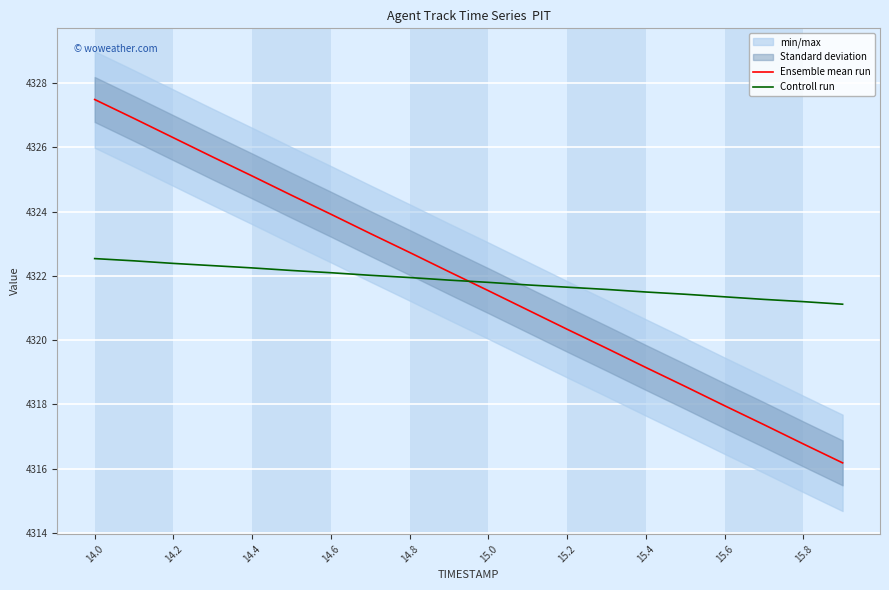

The Controll run series shows 4321.5 at 15.4. True or false?

True